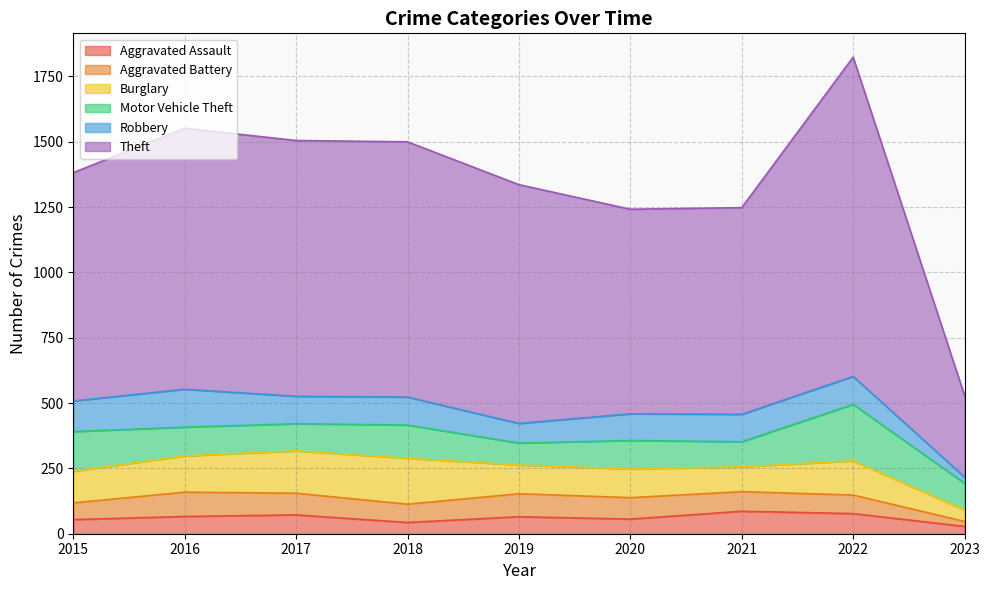

What is the value of the Robbery point at the 2nd from the left?

145